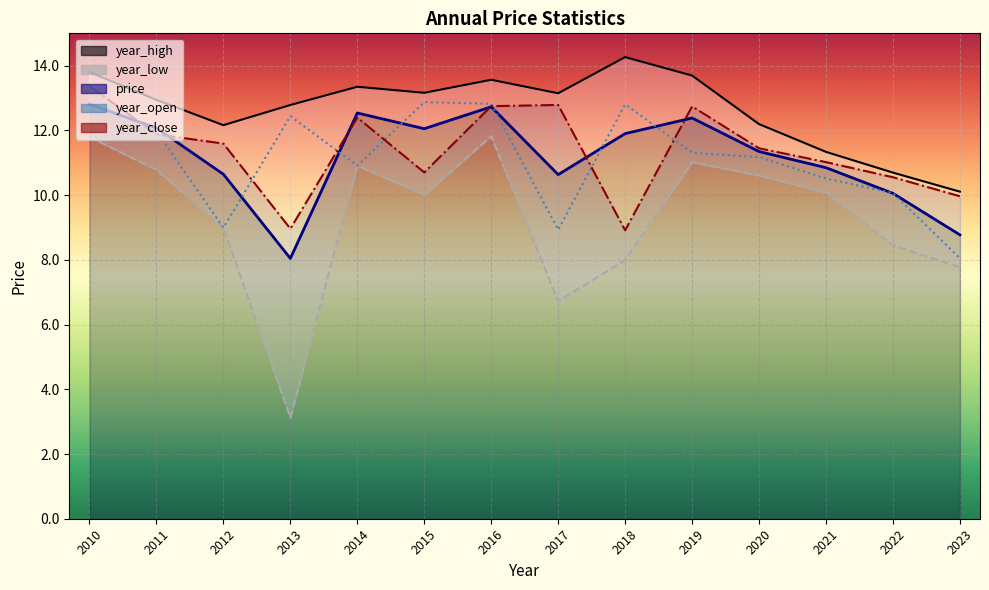

True or false: year_open has a value of 10.1 at 2022.

True